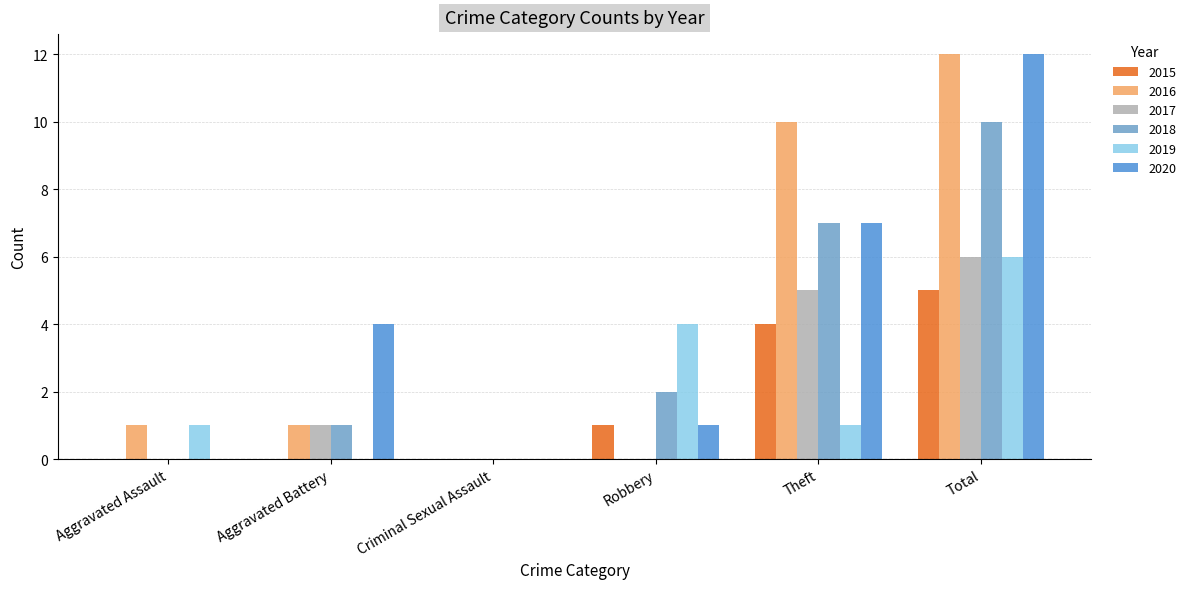

What is the total value across all series at Robbery?

8